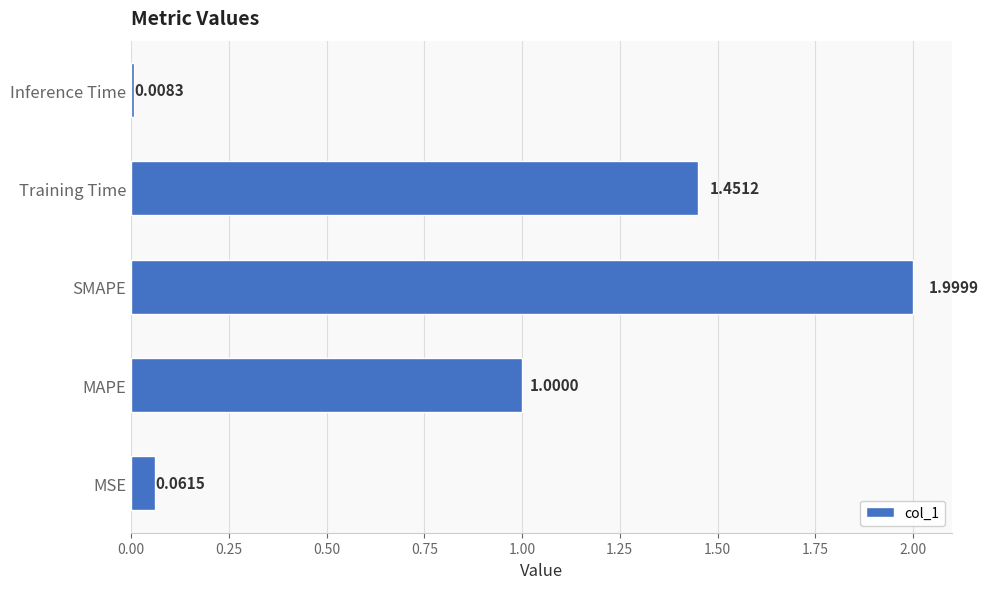

What is the maximum value shown in the chart?

2.0